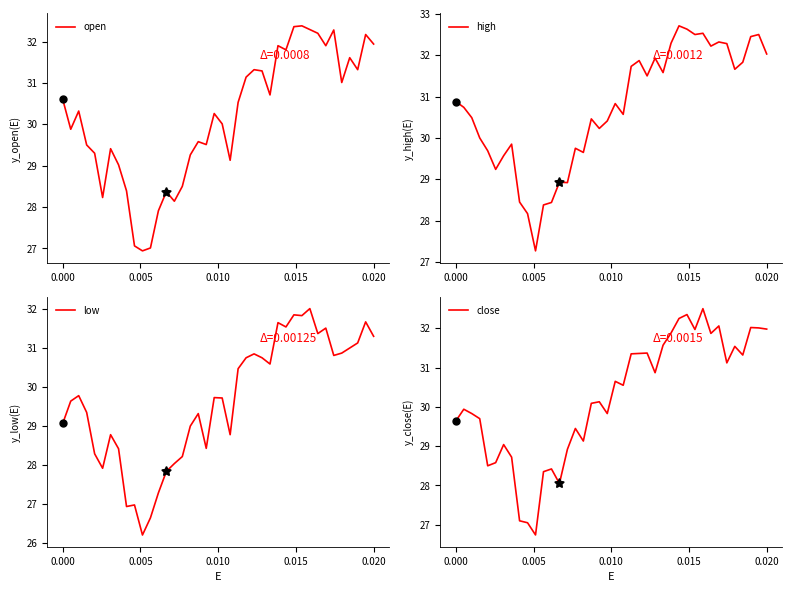

Is the value of low at 7 greater than the value of open at 30?

No